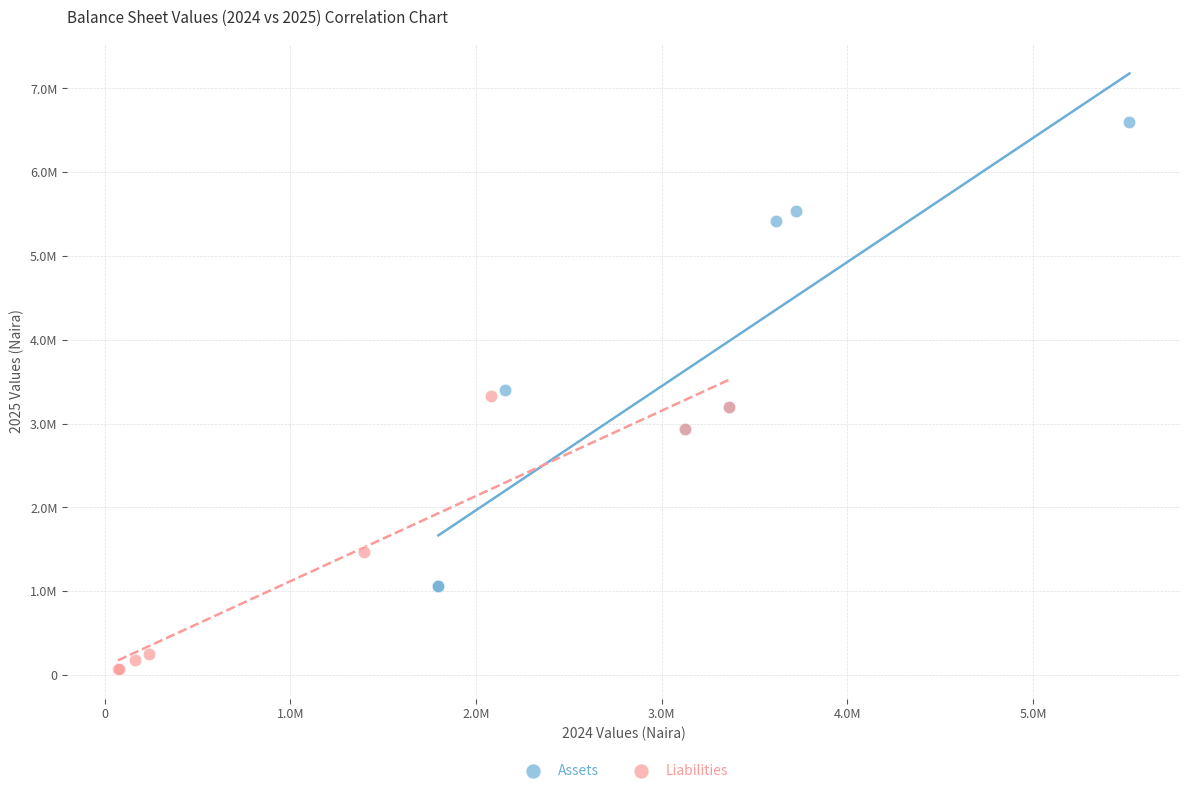

Which series reaches the maximum Y coordinate?

Assets